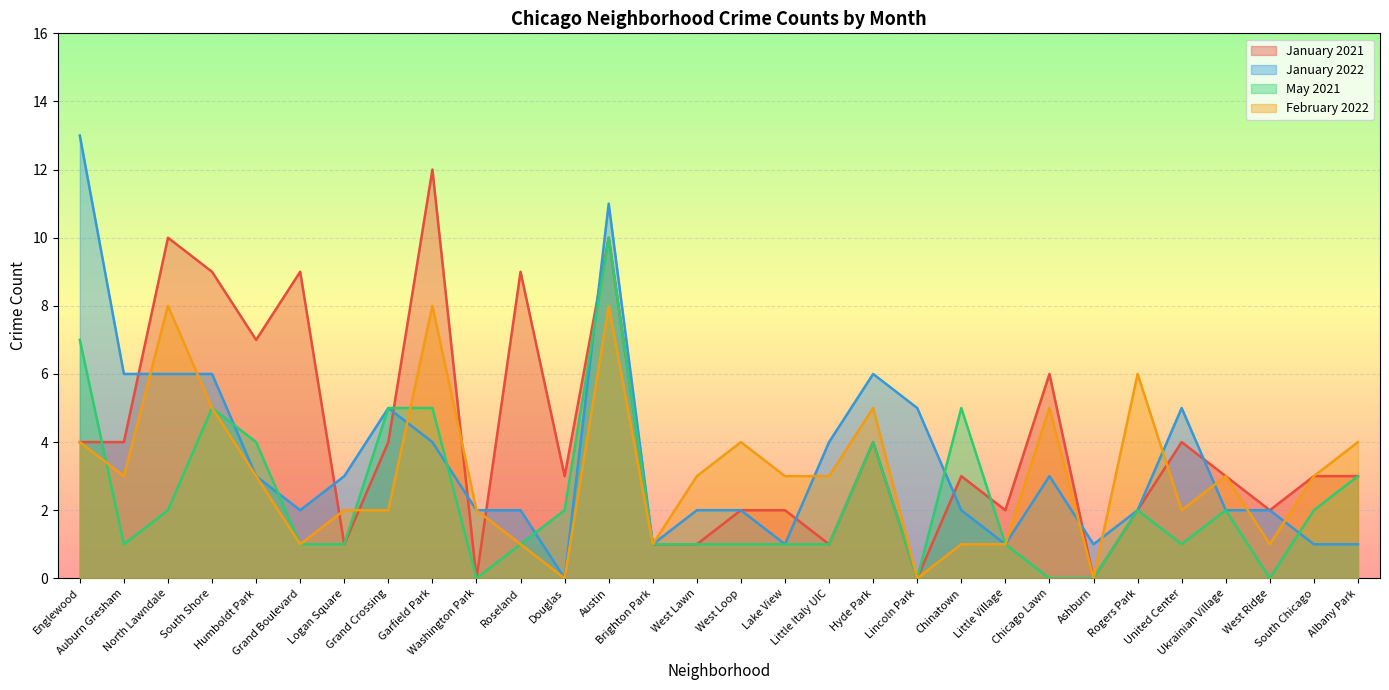

What is the sum of the January 2022 values at Humboldt Park and Little Village?

4